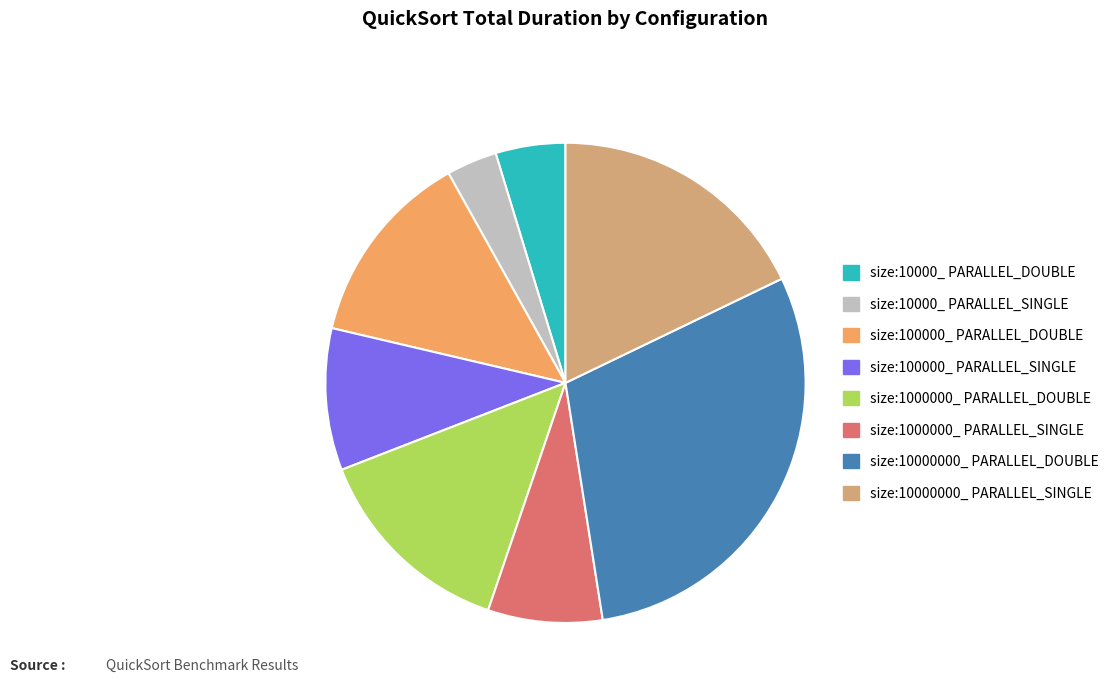

Approximately how many times larger is the value at size:1000000_ PARALLEL_SINGLE compared to size:10000_ PARALLEL_DOUBLE?

1.6